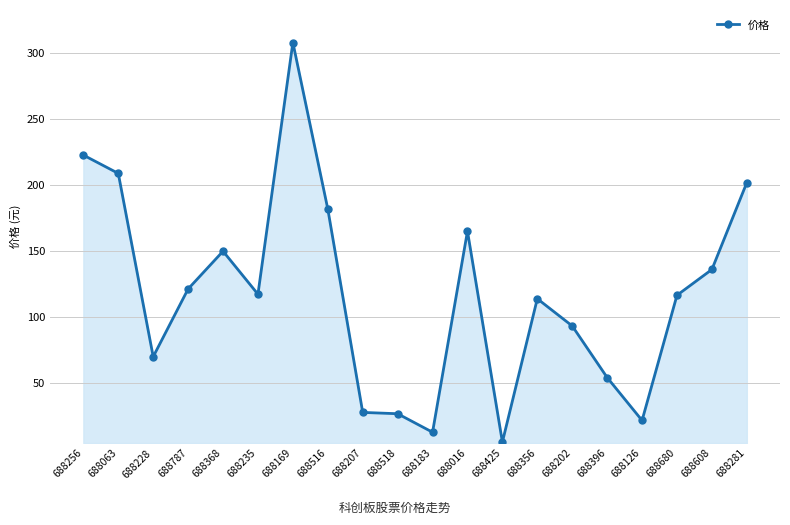

Between 688126 and 688169, which is larger?

688169